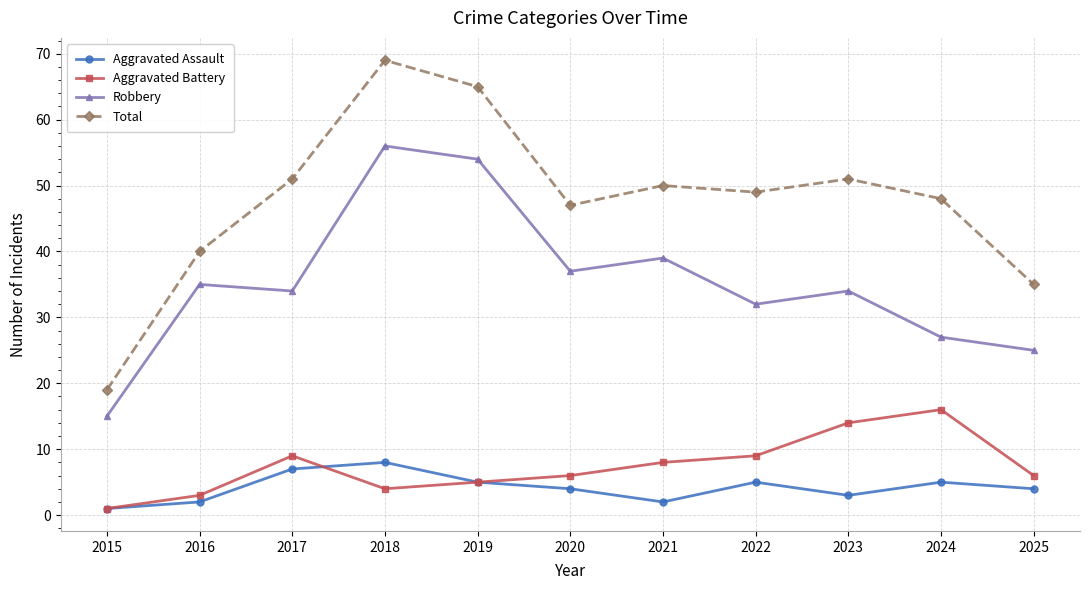

What is the minimum value shown in the chart?

1